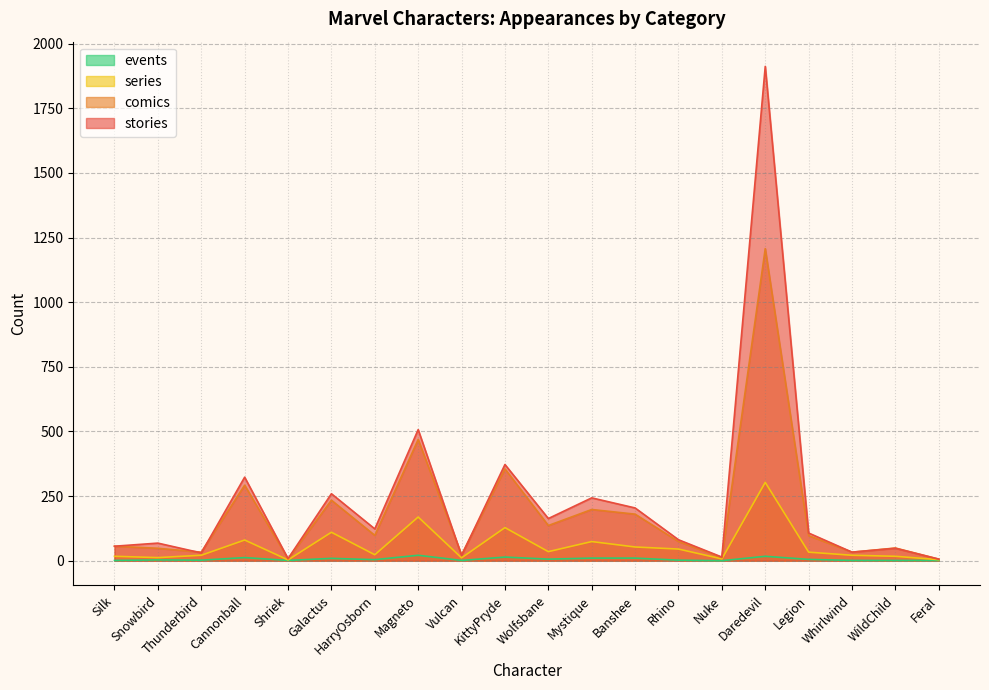

What position from the left is Snowbird?

2